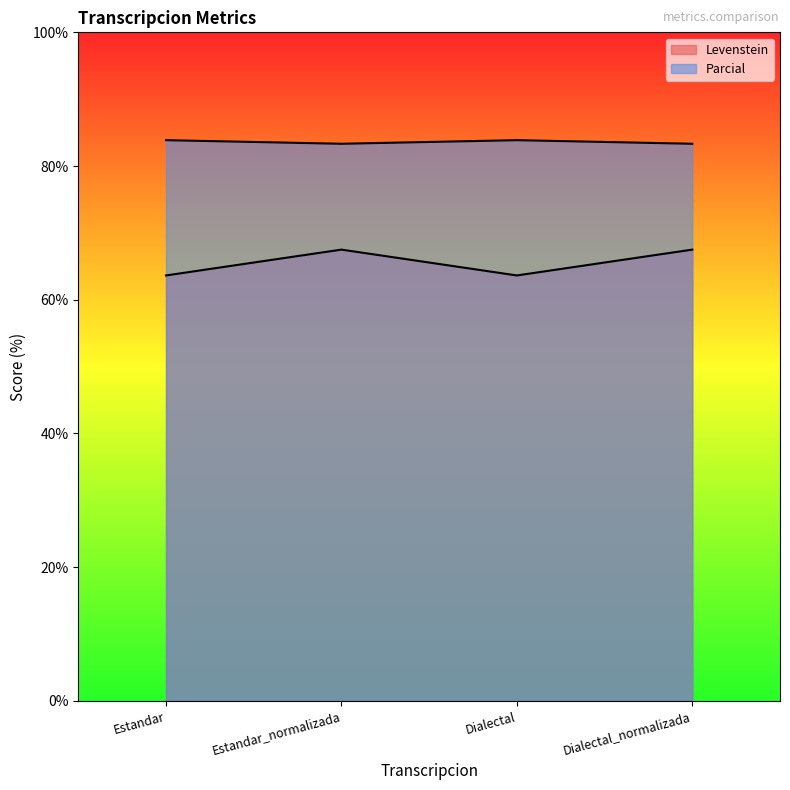

Reading right to left, extract all data points from this chart.

Levenstein: 67.5	63.6	67.5	63.6
Parcial: 83.3	83.9	83.3	83.9